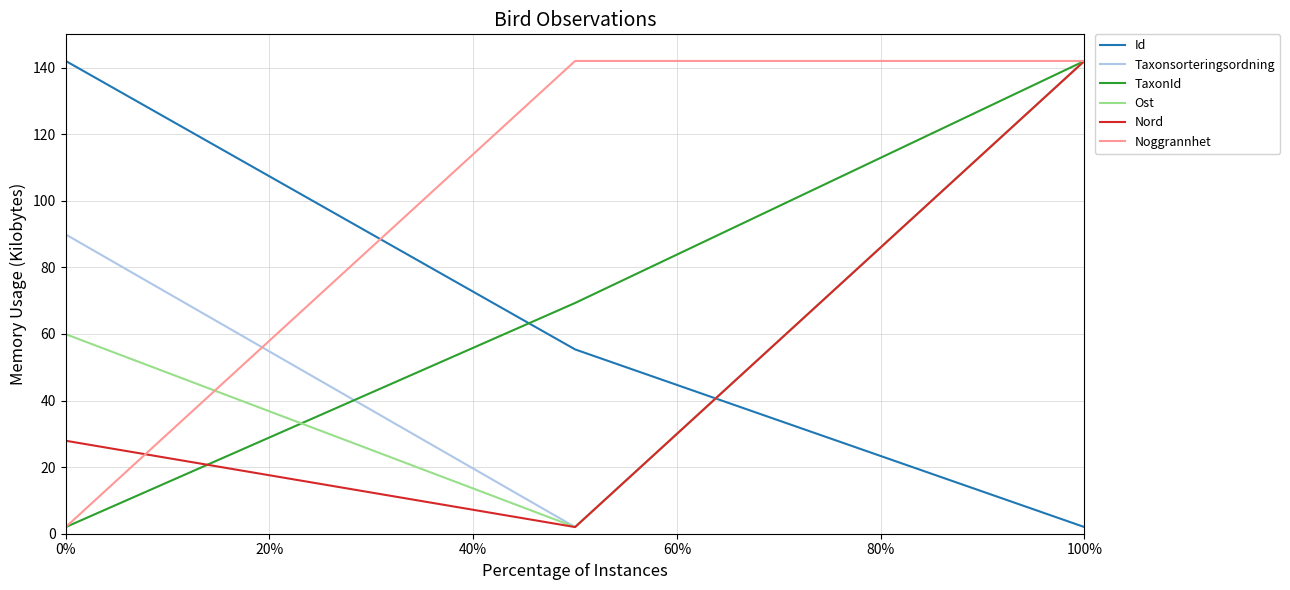

Which series has the largest total across all categories?

Noggrannhet